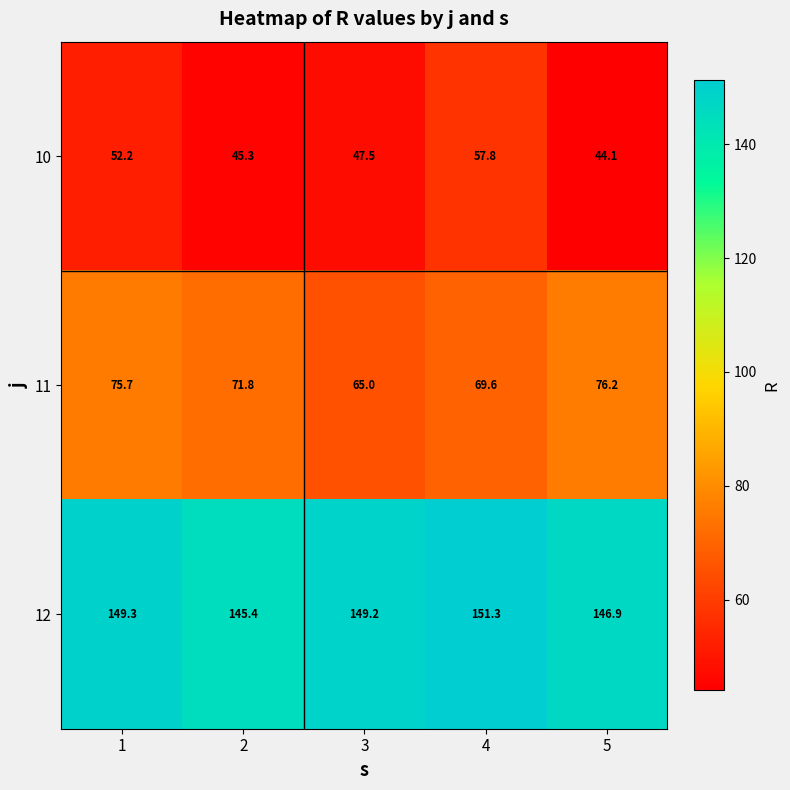

What is the minimum value shown in the chart?

44.1